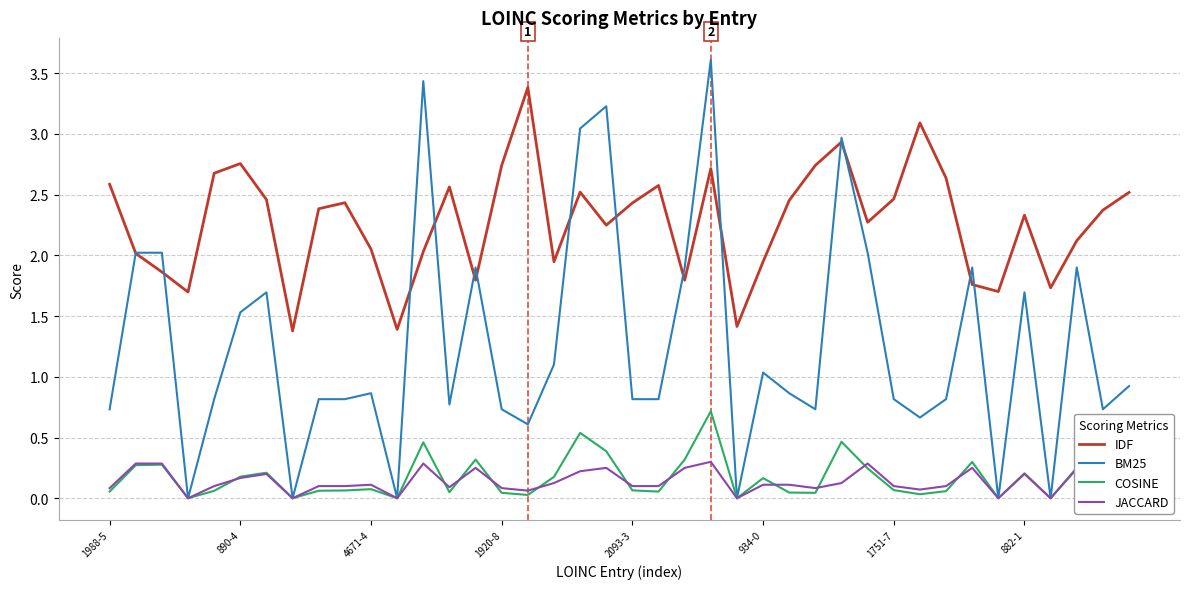

What are all the series names shown in the legend?

IDF, BM25, COSINE, JACCARD